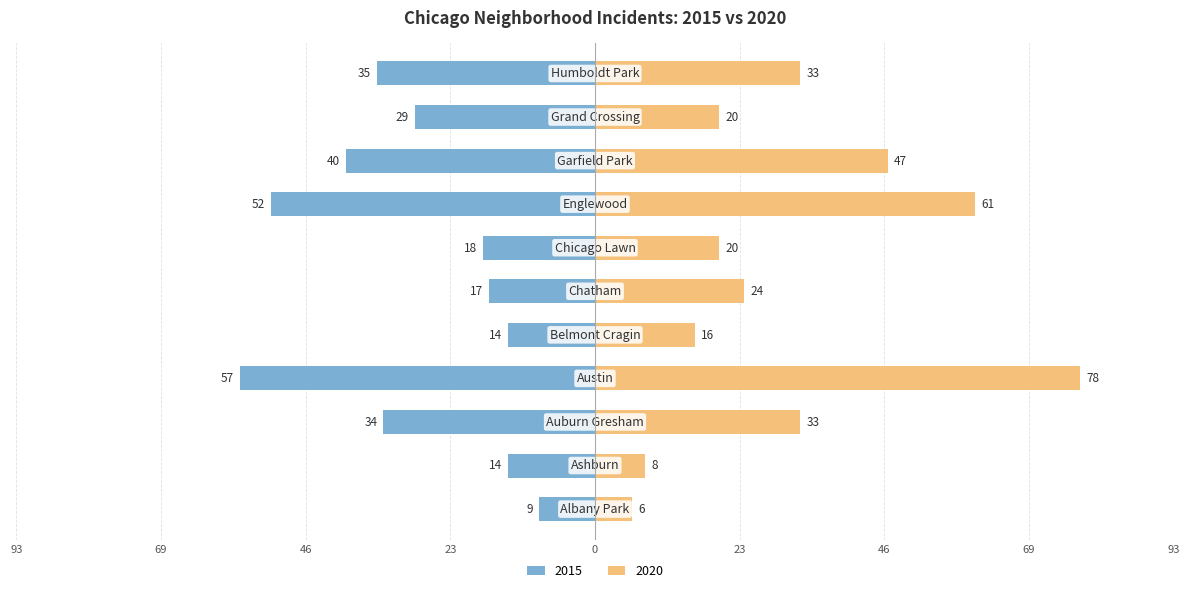

At which label is 2020 closest to 42?

Garfield Park